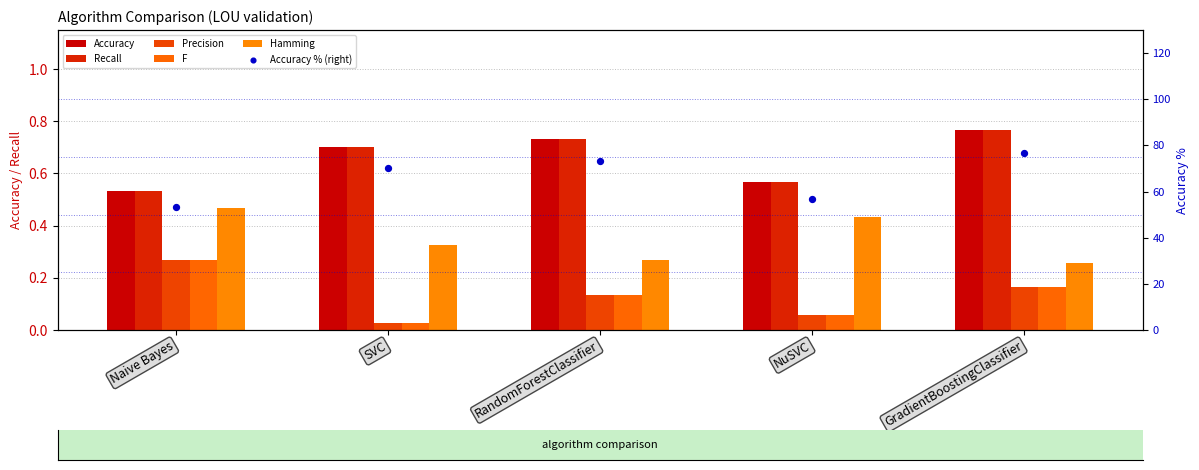

What is the total value across all series at SVC?

71.8